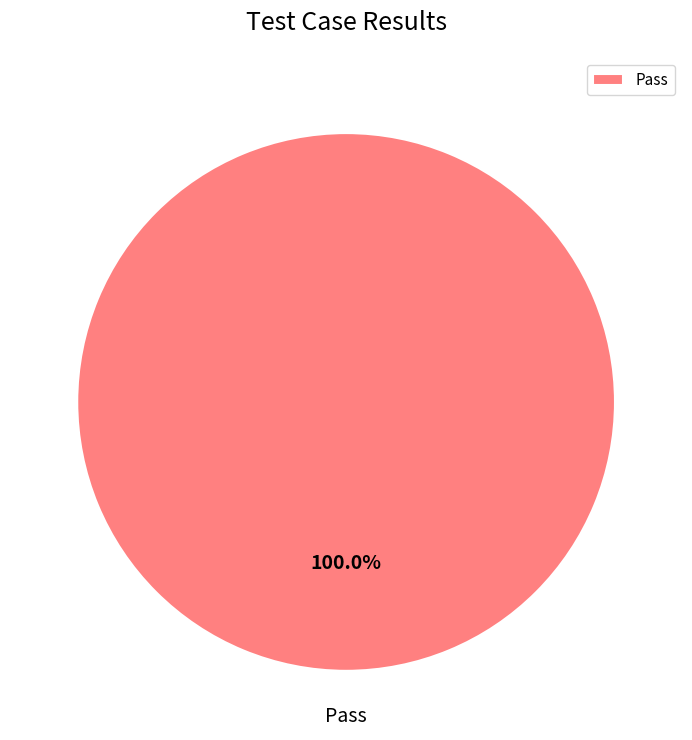

Rank the categories by value from lowest to highest.

Pass